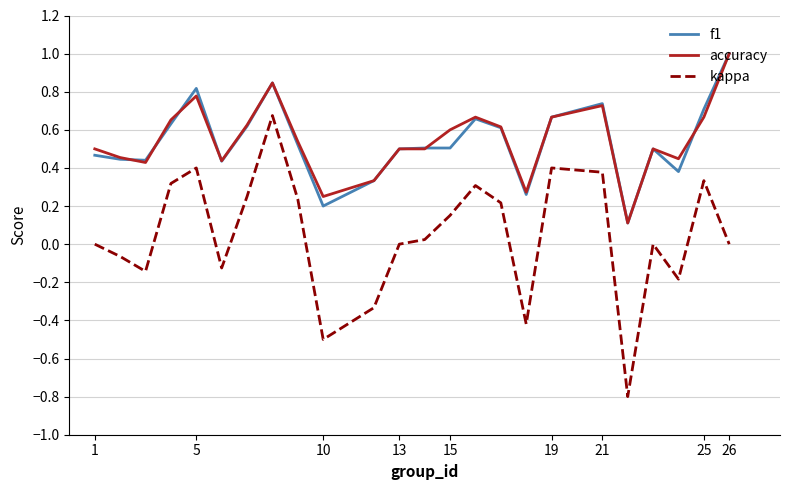

True or false: kappa and f1 cross at least once.

False